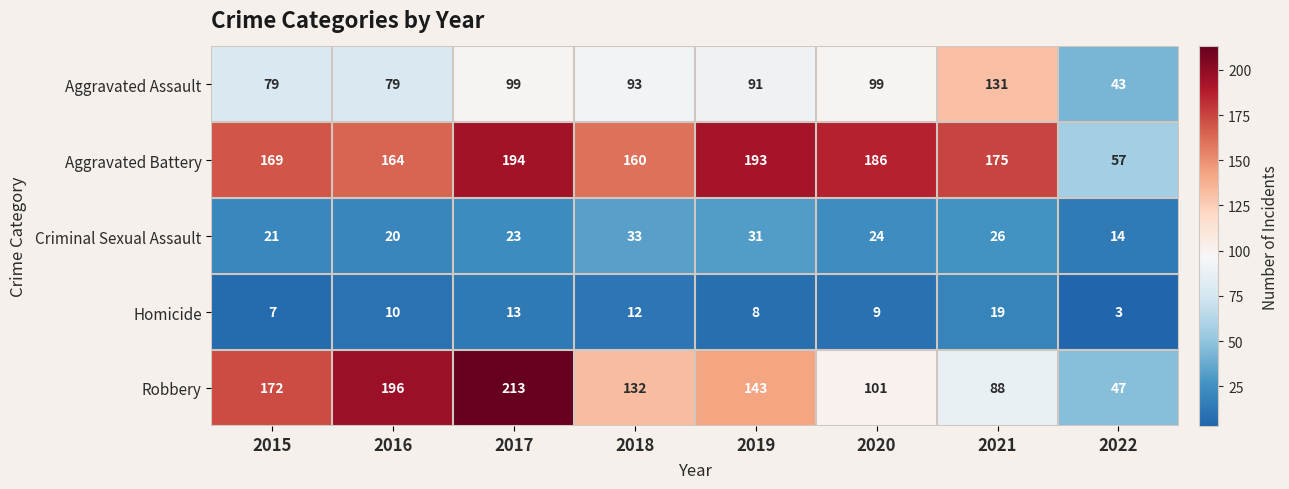

What is the maximum value shown in the chart?

213